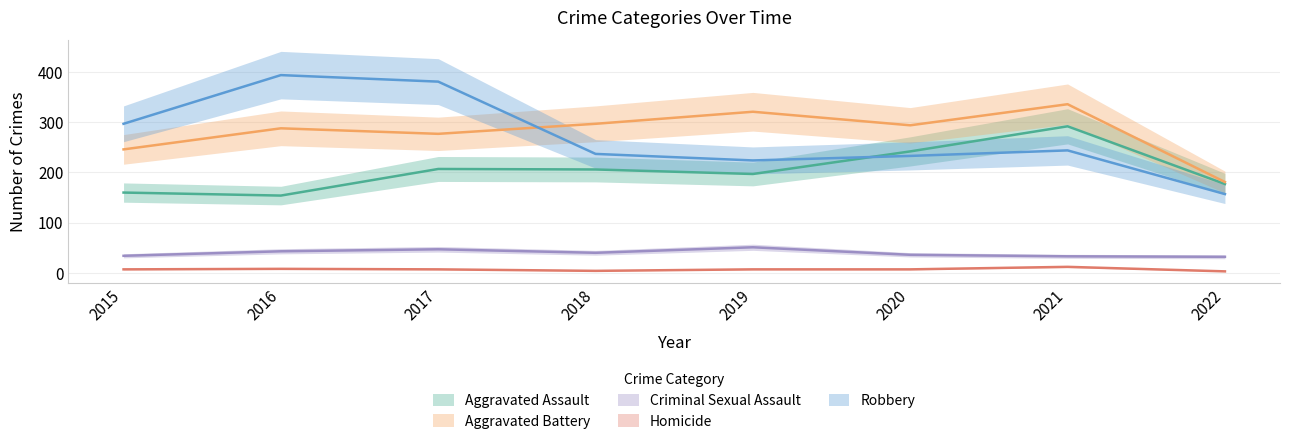

Where does the Criminal Sexual Assault series first go above 40?

2016